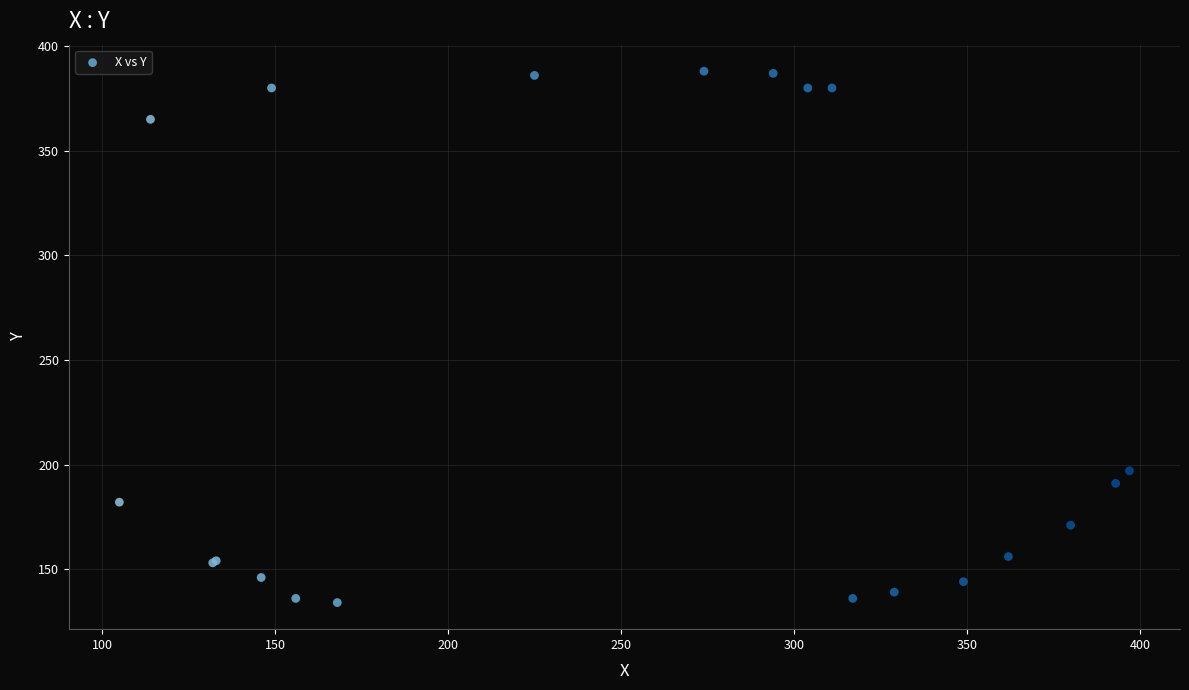

What Y value in the scatter plot is closest to 261?

197